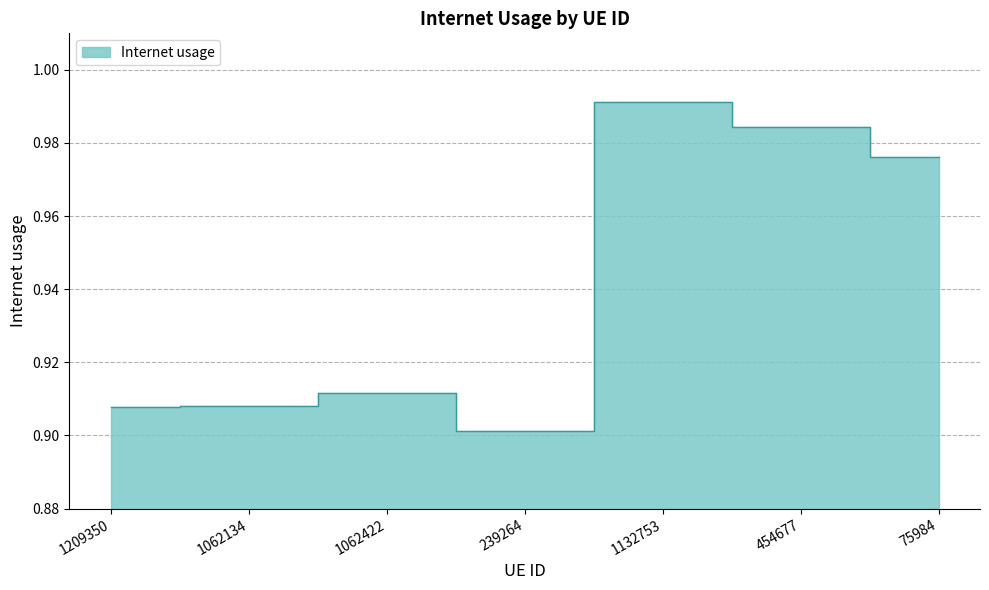

How many interior local peaks (higher than both neighbors) does the data have?

2